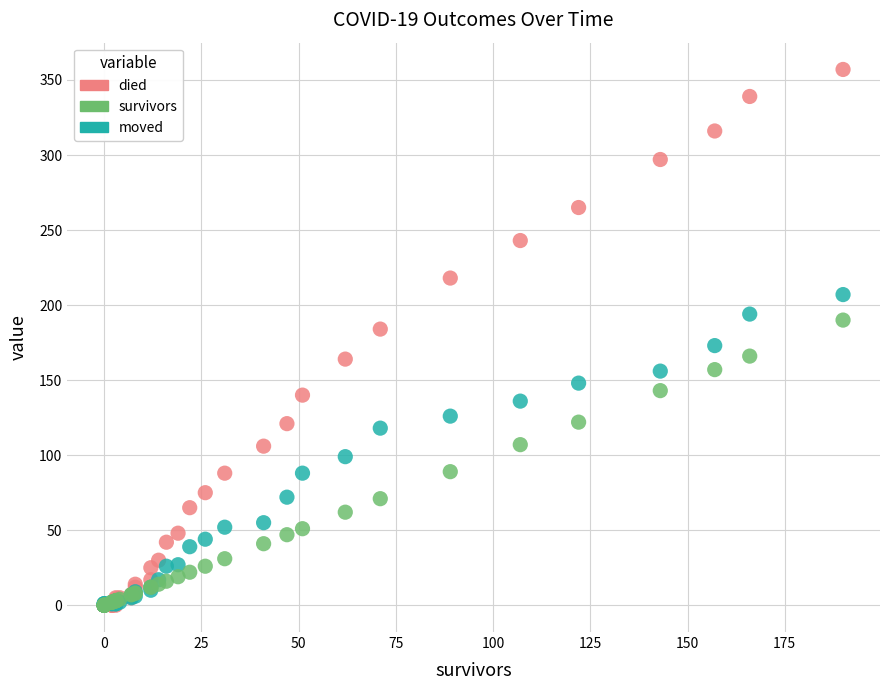

What are all the series names shown in the legend?

died, survivors, moved